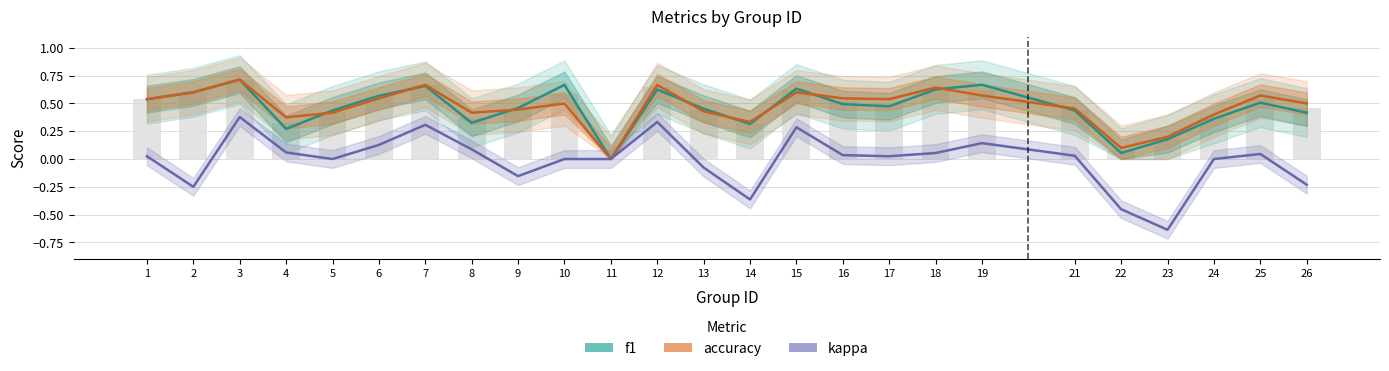

What is the maximum value for f1?

0.7